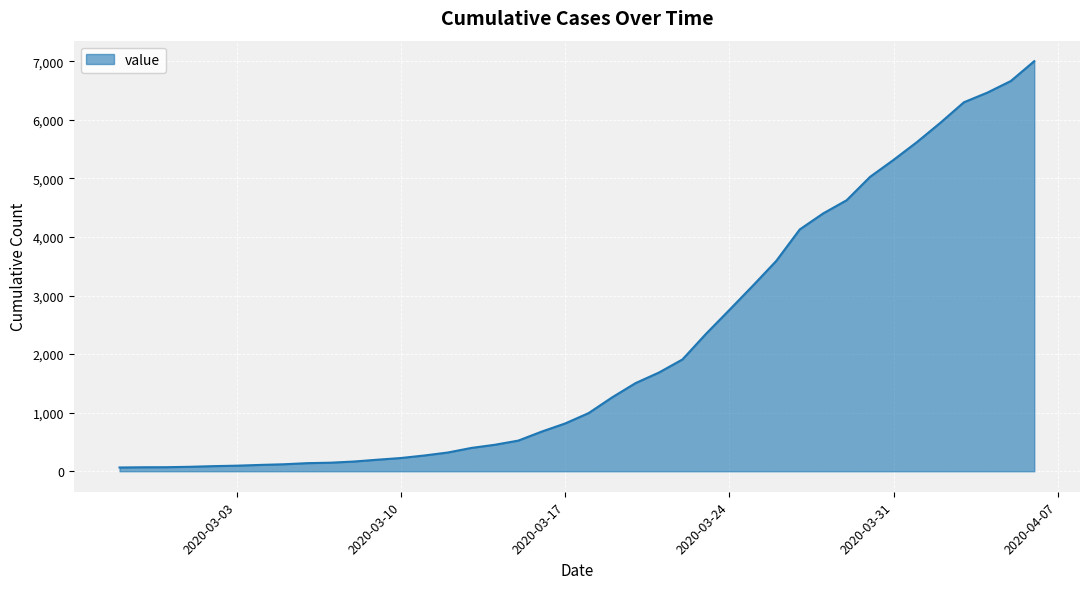

What is the greatest value displayed?

7003